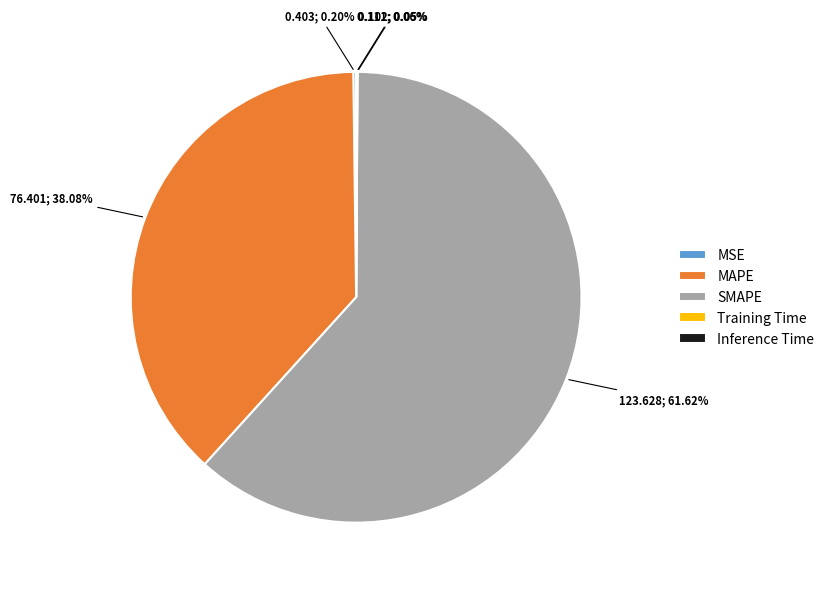

To the nearest percent, what is the difference between the largest and smallest slice percentages?

62%